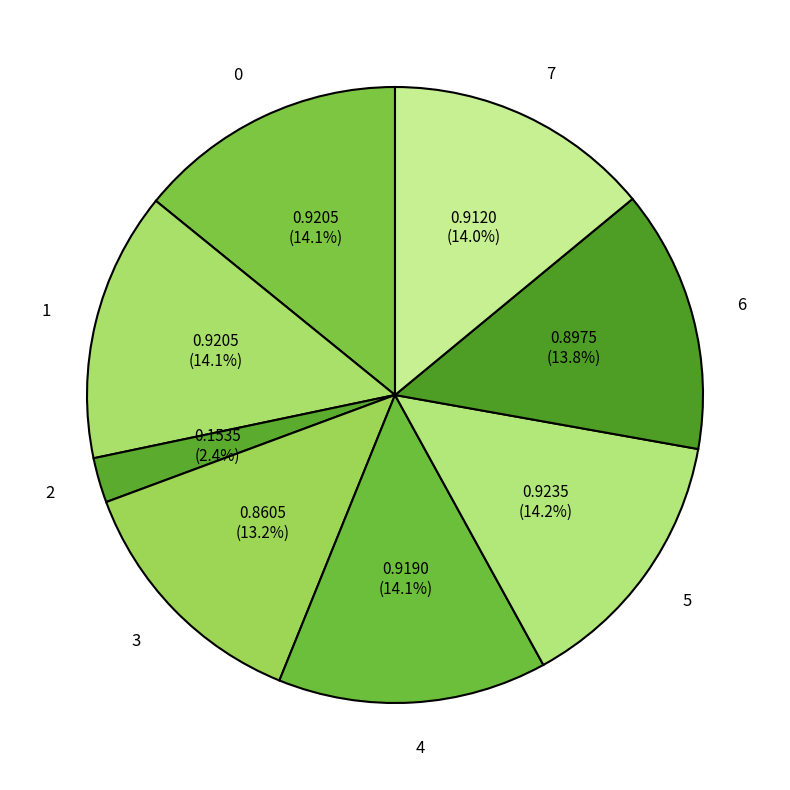

What percentage do 1 and 6 together represent?

27.9%